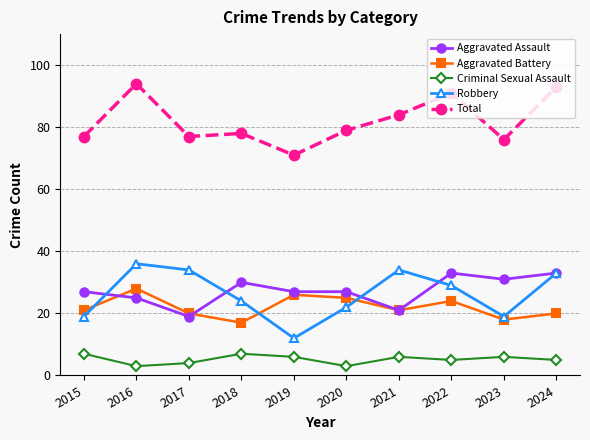

The value of Total at 2017 is 106. True or false?

False